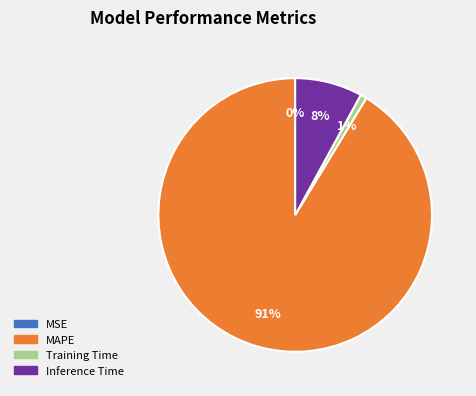

Which slice is the largest?

MAPE